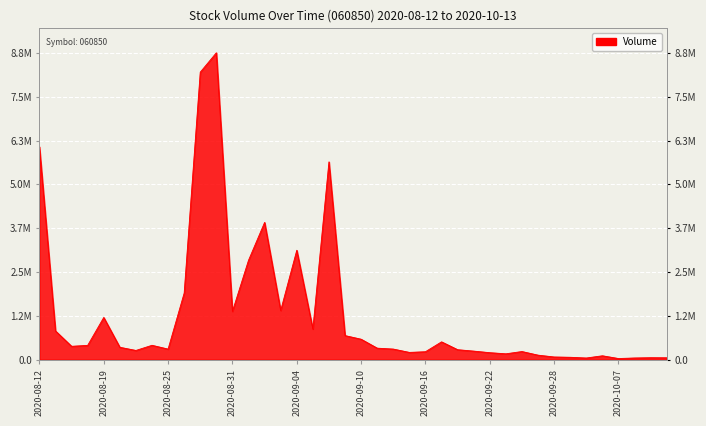

What is the greatest value displayed?

8837508